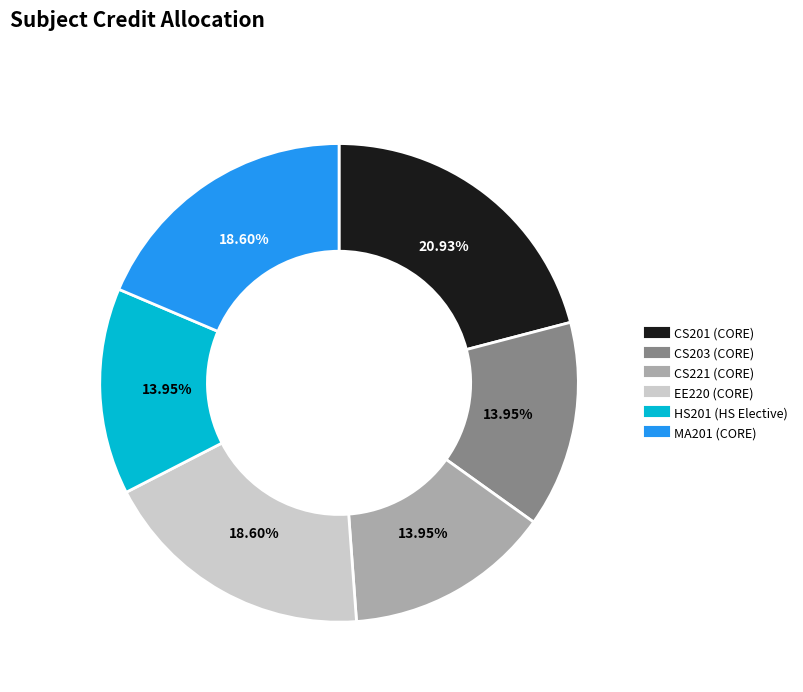

The CS203 (CORE) slice represents 8% of the pie. True or false?

False